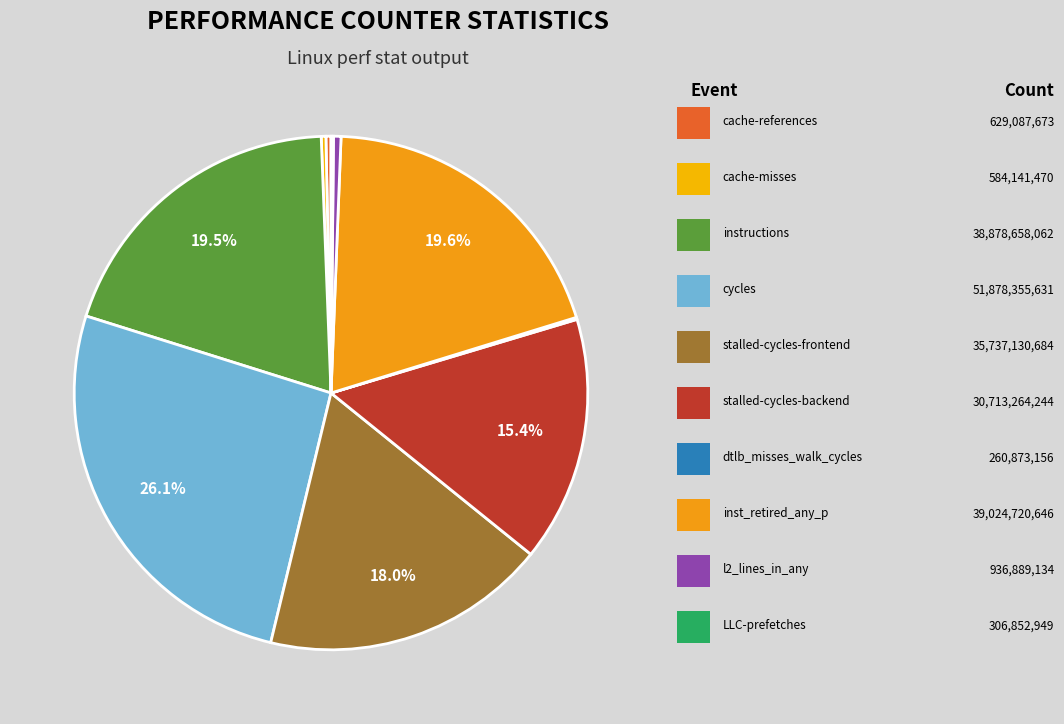

How many segments does this pie chart have?

10